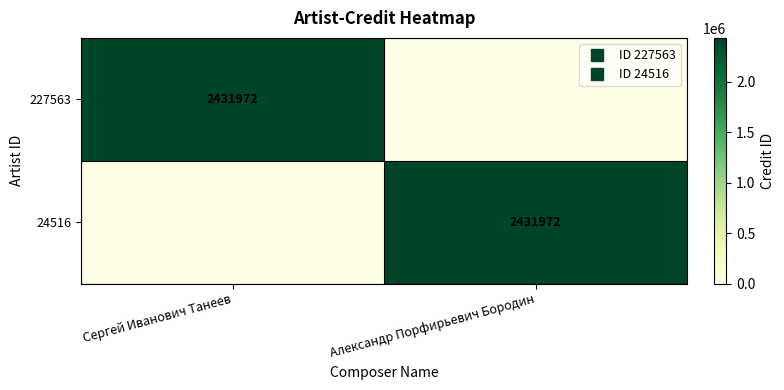

How many distinct data groups are displayed?

2